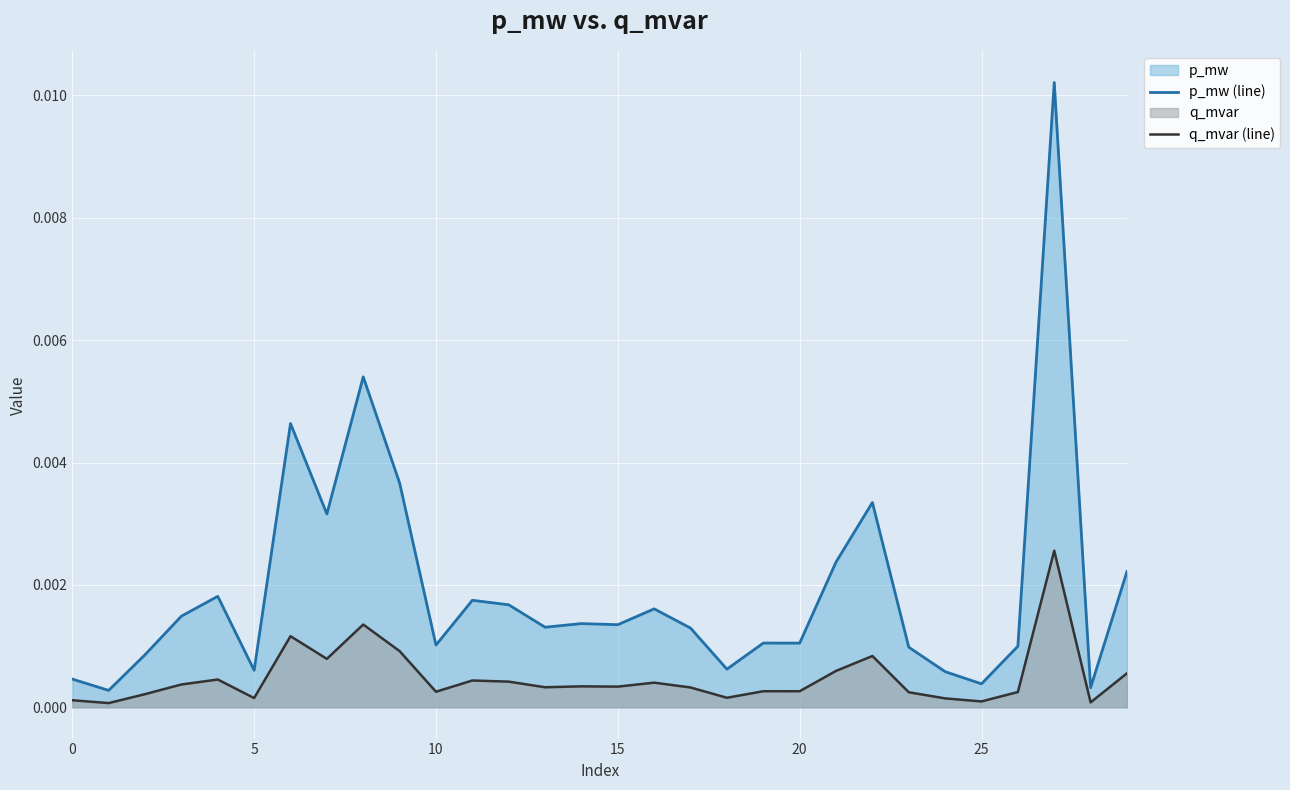

What is the label of the 27th point from the left?

26